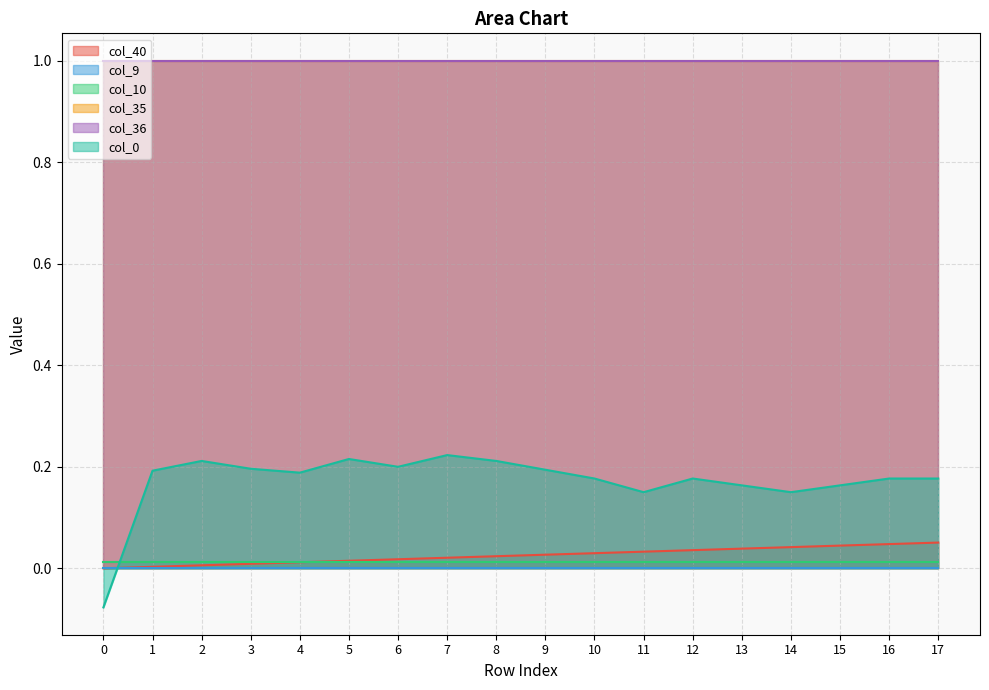

At 15, list the series in order from smallest to largest.

col_9, col_10, col_40, col_0, col_35, col_36